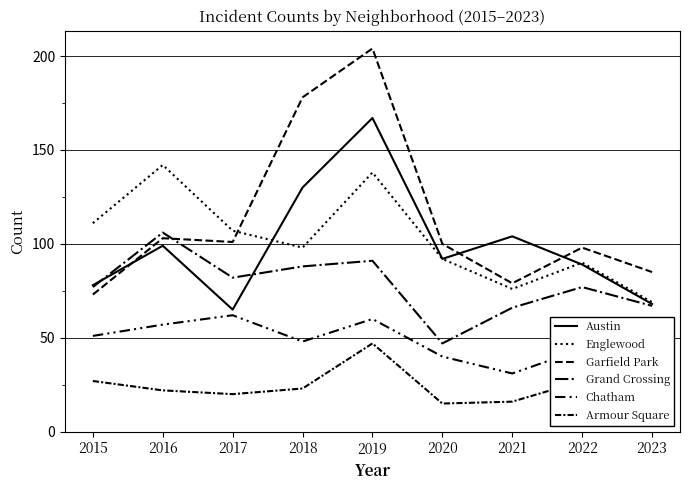

True or false: Austin and Armour Square intersect in this chart.

False